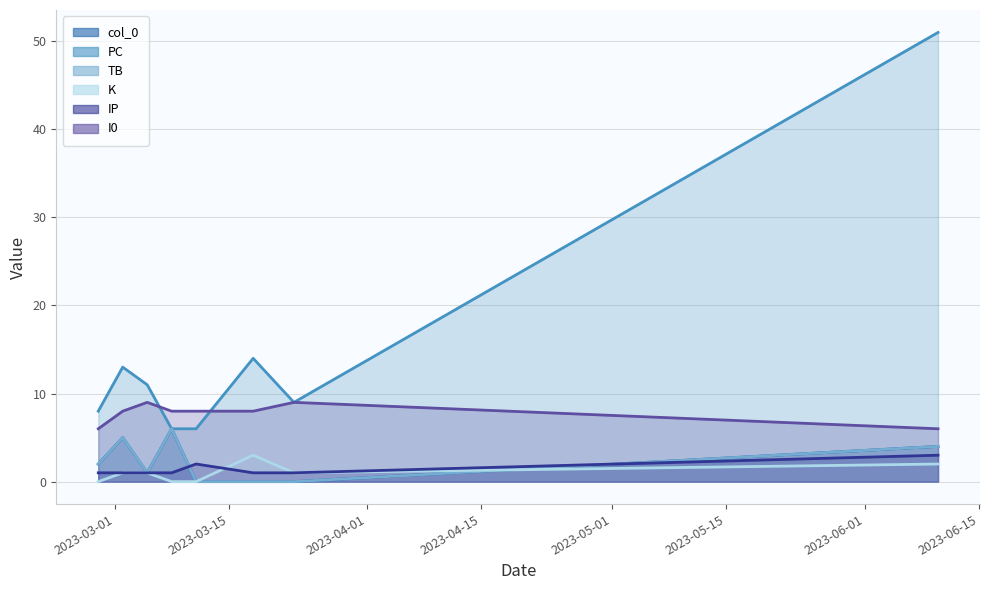

What is the approximate value of IP at 2023-03-02?

1